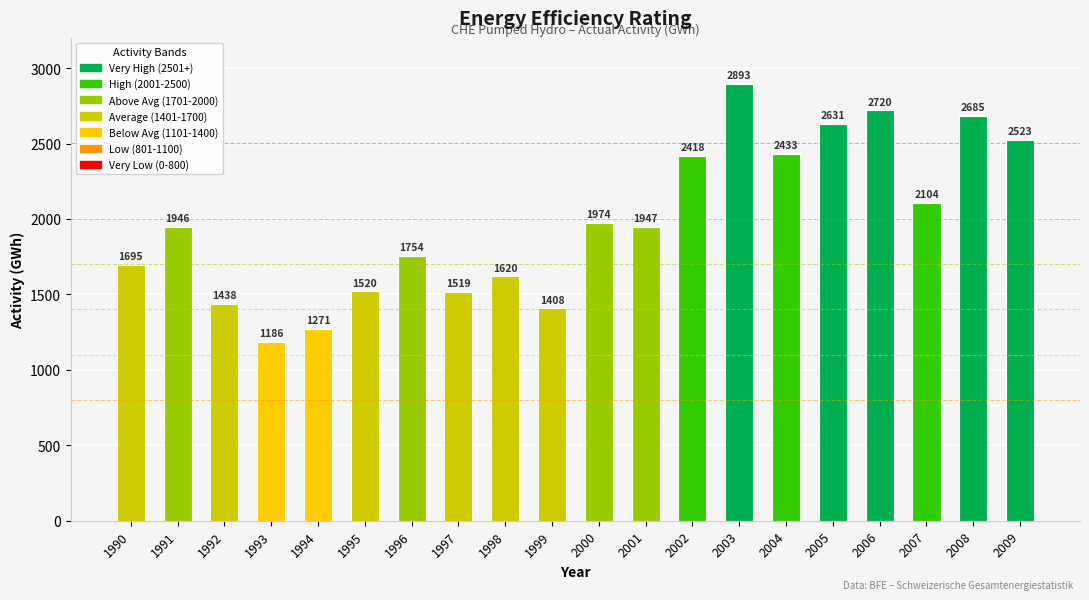

Reading left to right, list all the values displayed in this chart.

1990=1695	1991=1946	1992=1438	1993=1186	1994=1271	1995=1520	1996=1754	1997=1519	1998=1620	1999=1408	2000=1974	2001=1947	2002=2418	2003=2893	2004=2433	2005=2631	2006=2720	2007=2104	2008=2685	2009=2523